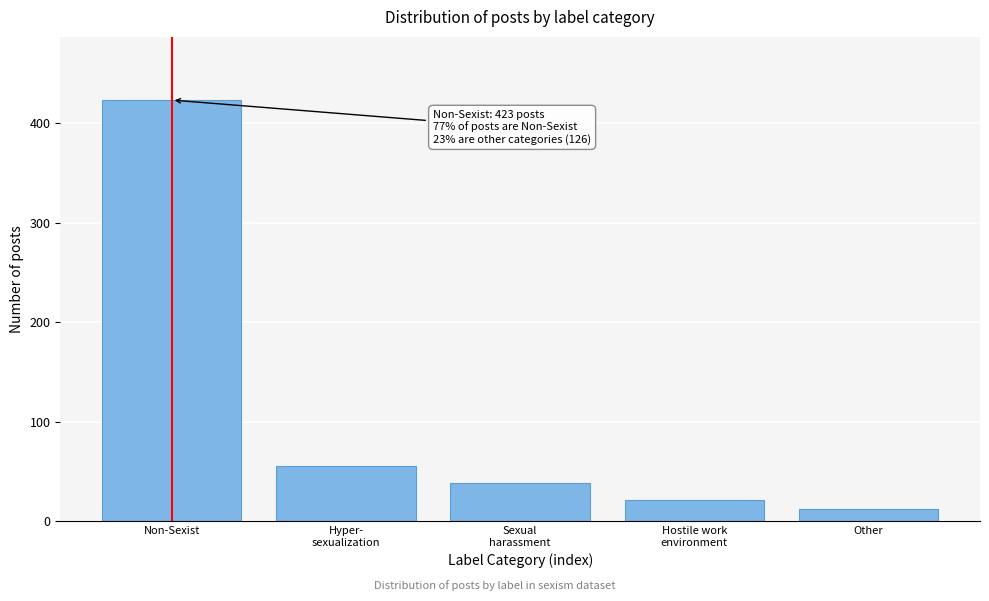

Reading left to right, list all the values displayed in this chart.

423	55	38	21	12